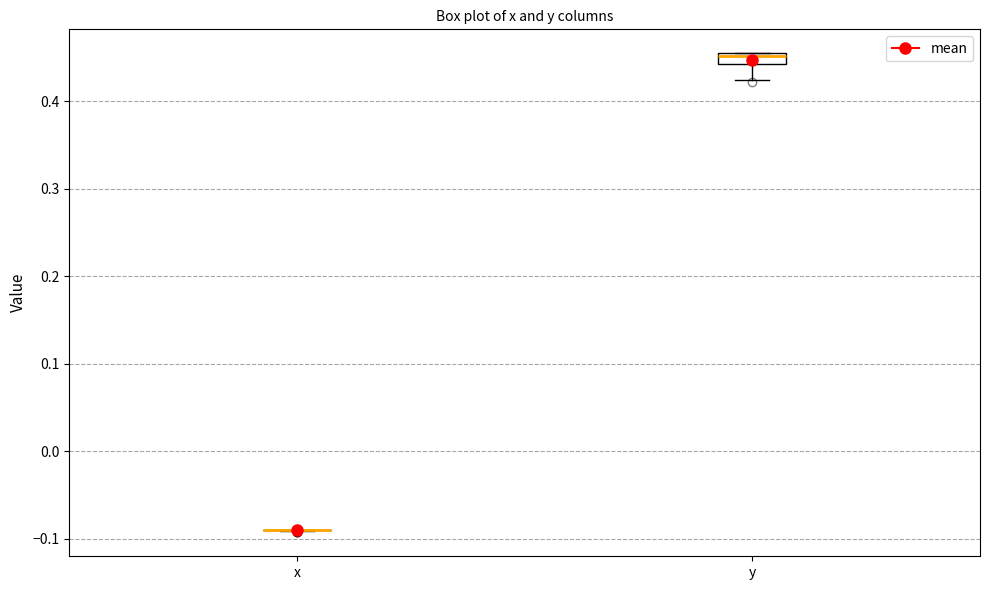

Which box is the tallest, from its lower edge to its upper edge?

y